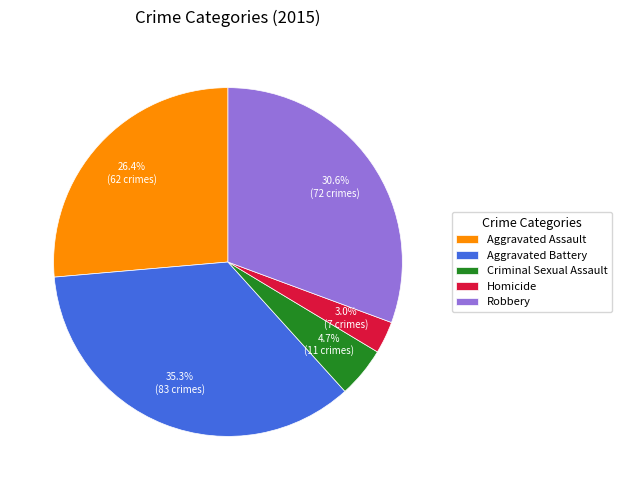

Does Aggravated Assault account for over 50% of the chart?

No